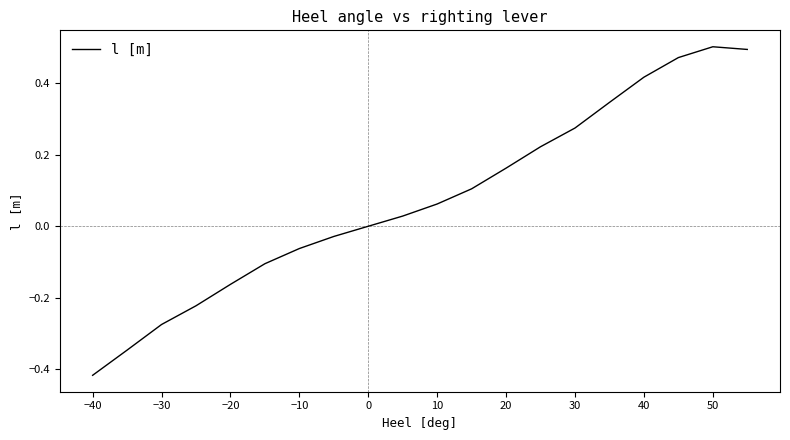

How many lines are shown in the chart?

1